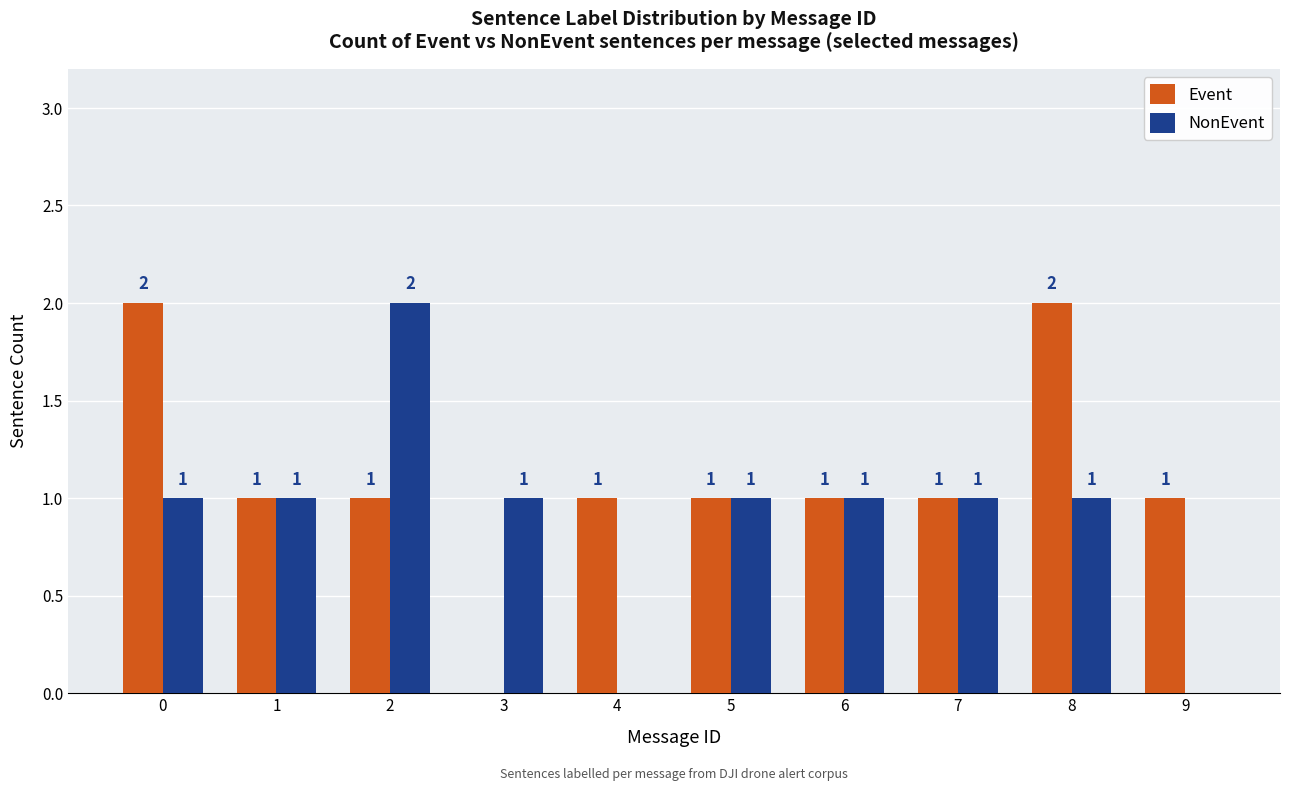

The Event series shows 1 at 9. True or false?

True